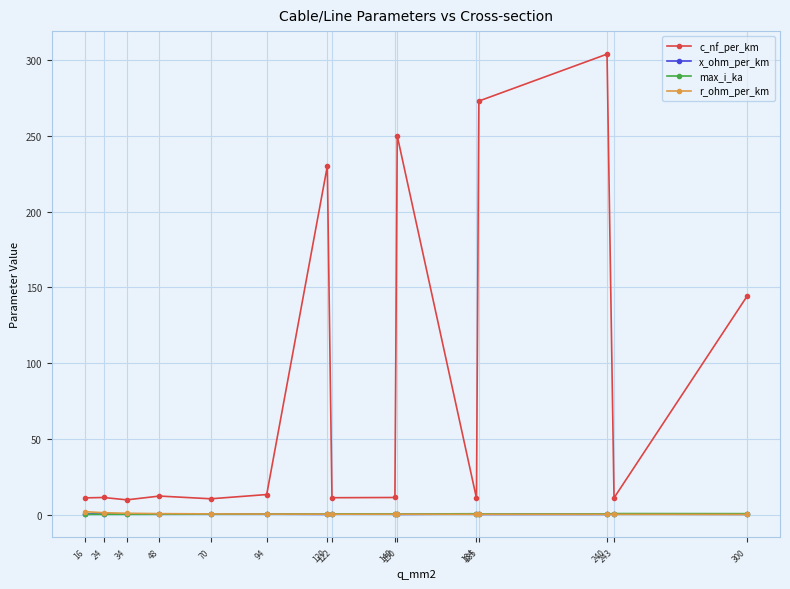

True or false: r_ohm_per_km has a value of 0.2 at 122.

True